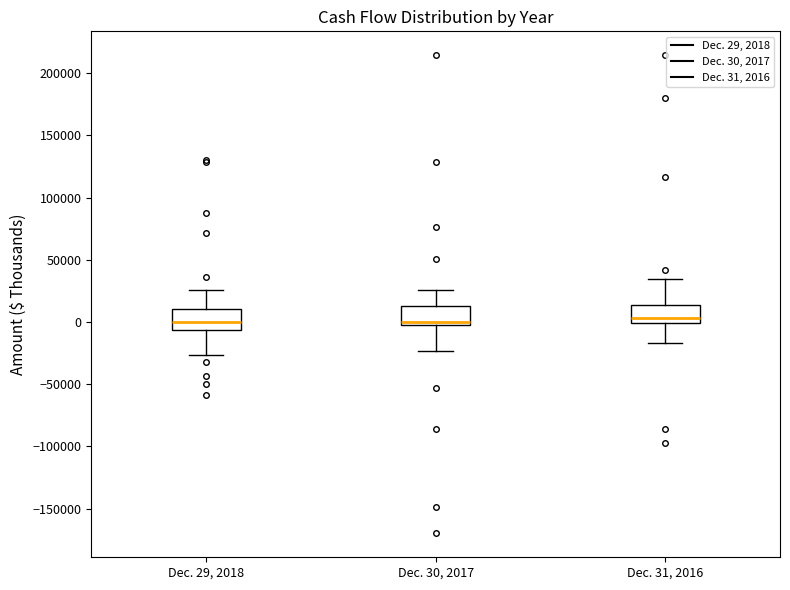

Where does the lower whisker of the box for Dec. 29, 2018 end on the y-axis? The values are not printed on the chart, so give them approximately, as read against the axis.

-25000